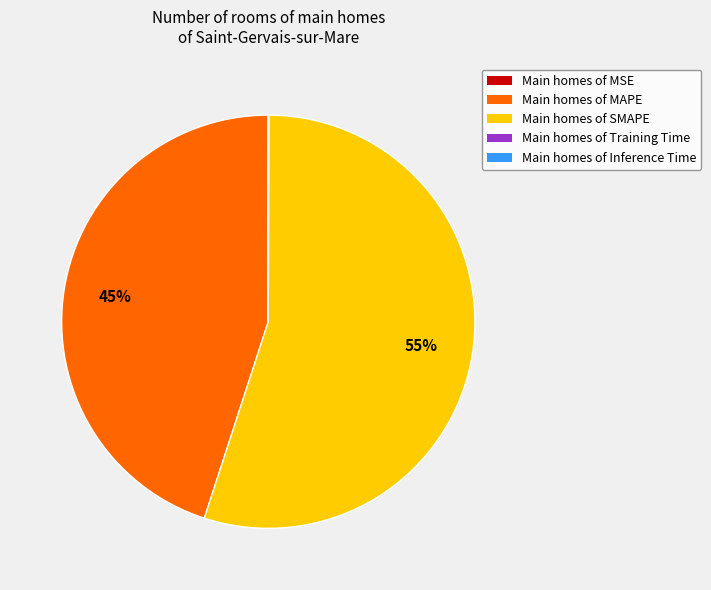

Which slice is the largest?

Main homes of SMAPE